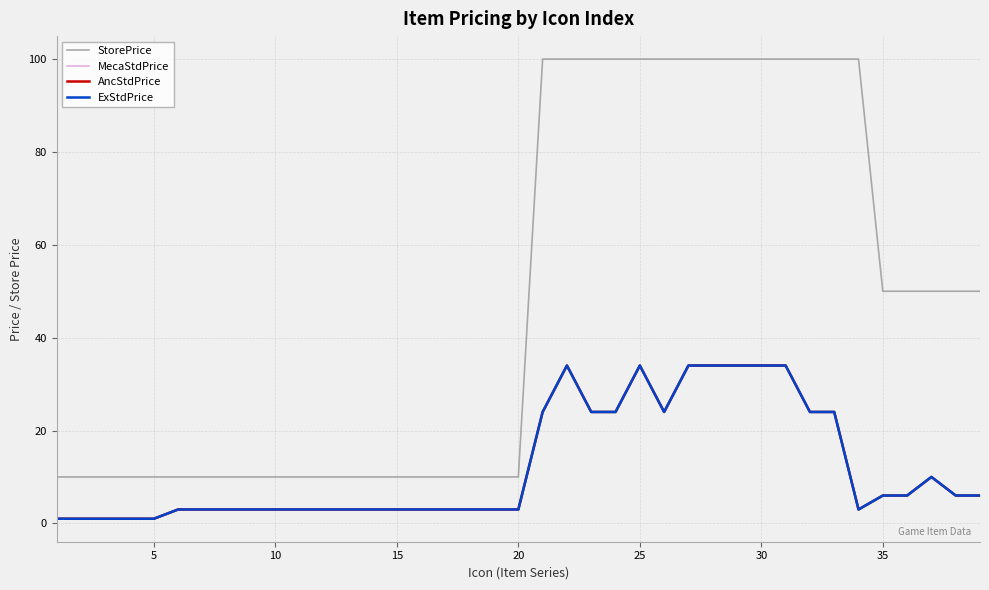

True or false: AncStdPrice has a value of 11 at 20.

False